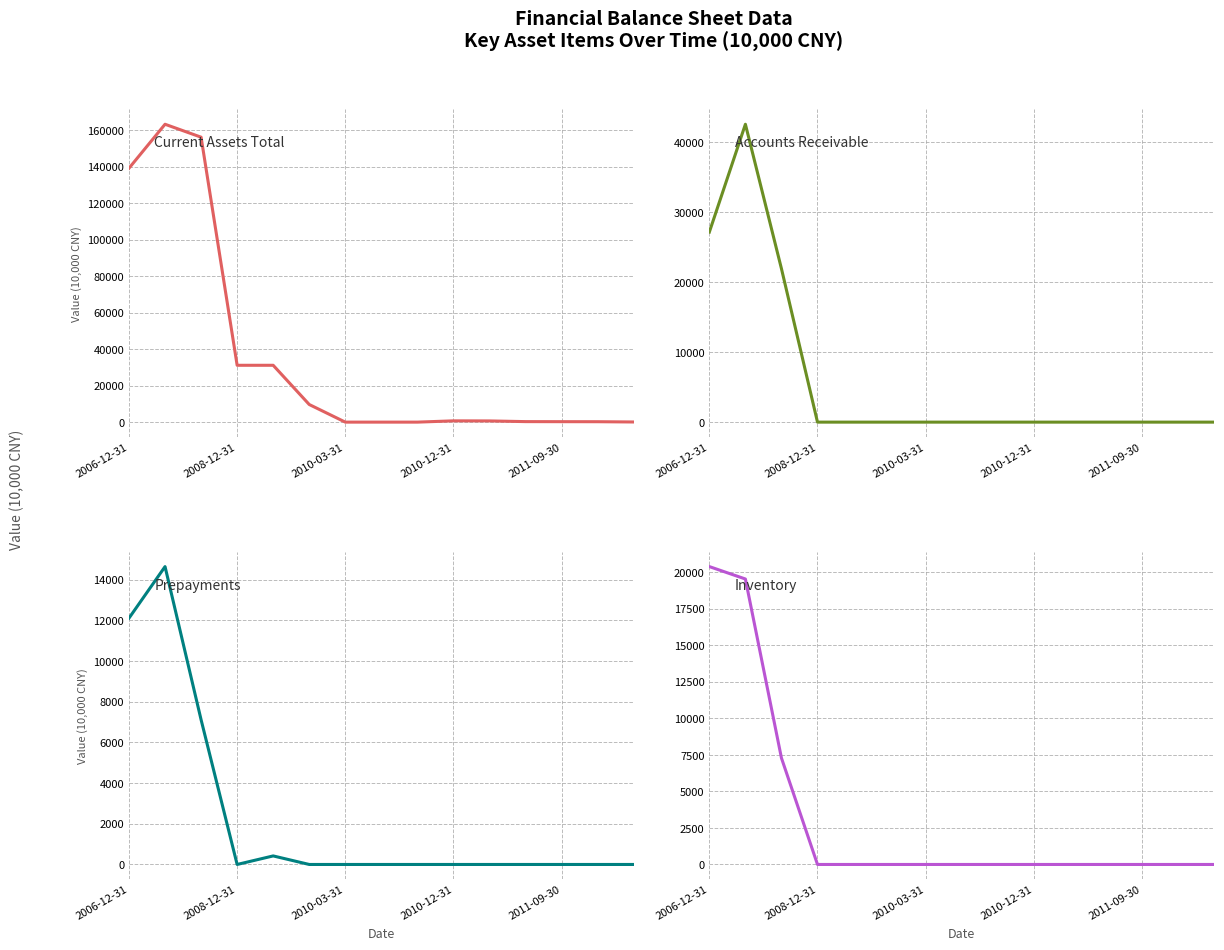

True or false: Accounts Receivable and Inventory cross at least once.

False